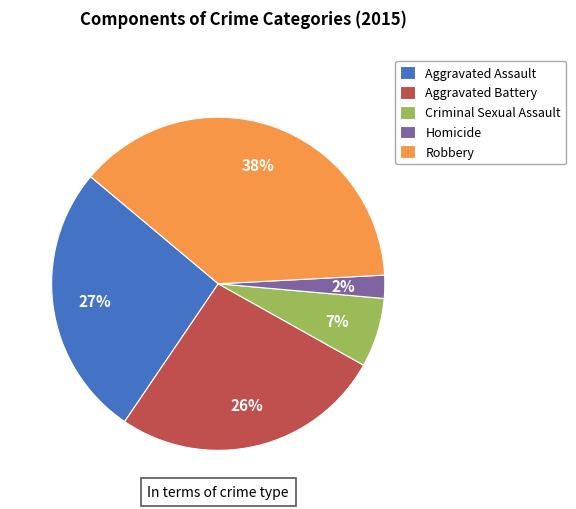

Does any single category account for the majority?

No